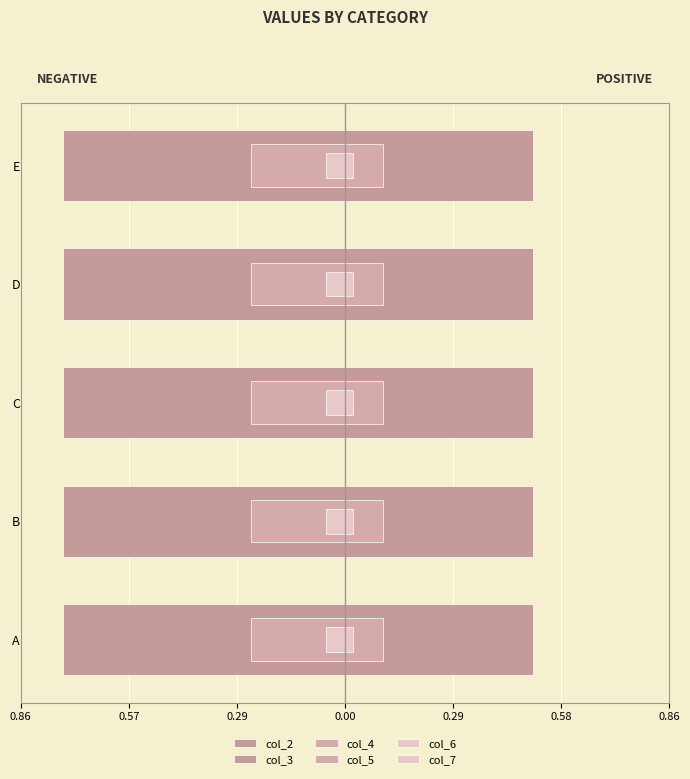

Read the col_5 value at 0.86.

0.4